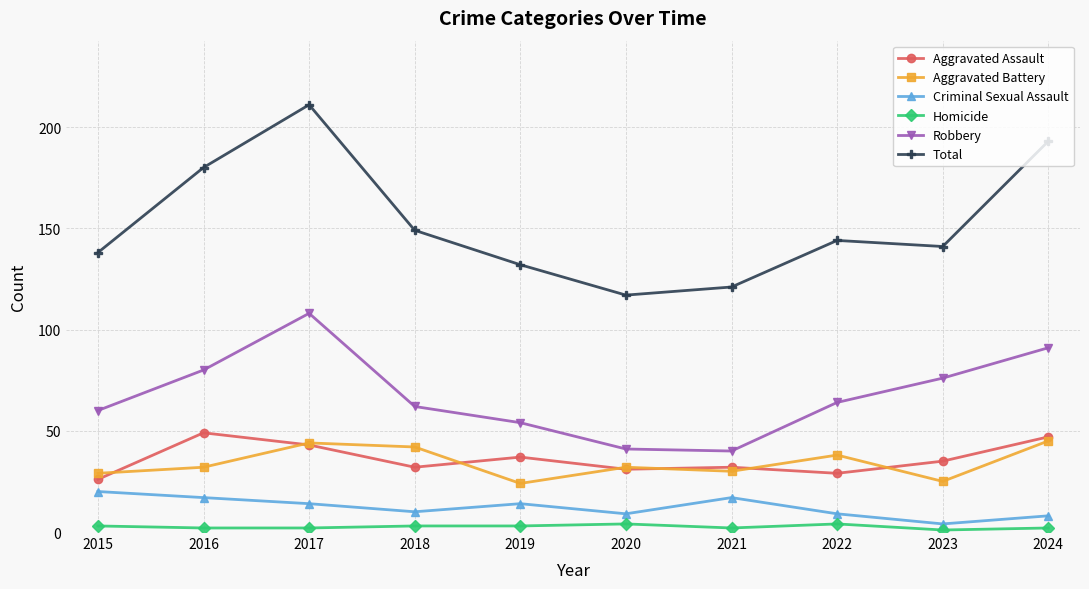

Reading left to right, transcribe all the data shown in this chart.

Aggravated Assault: 26	49	43	32	37	31	32	29	35	47
Aggravated Battery: 29	32	44	42	24	32	30	38	25	45
Criminal Sexual Assault: 20	17	14	10	14	9	17	9	4	8
Homicide: 3	2	2	3	3	4	2	4	1	2
Robbery: 60	80	108	62	54	41	40	64	76	91
Total: 138	180	211	149	132	117	121	144	141	193